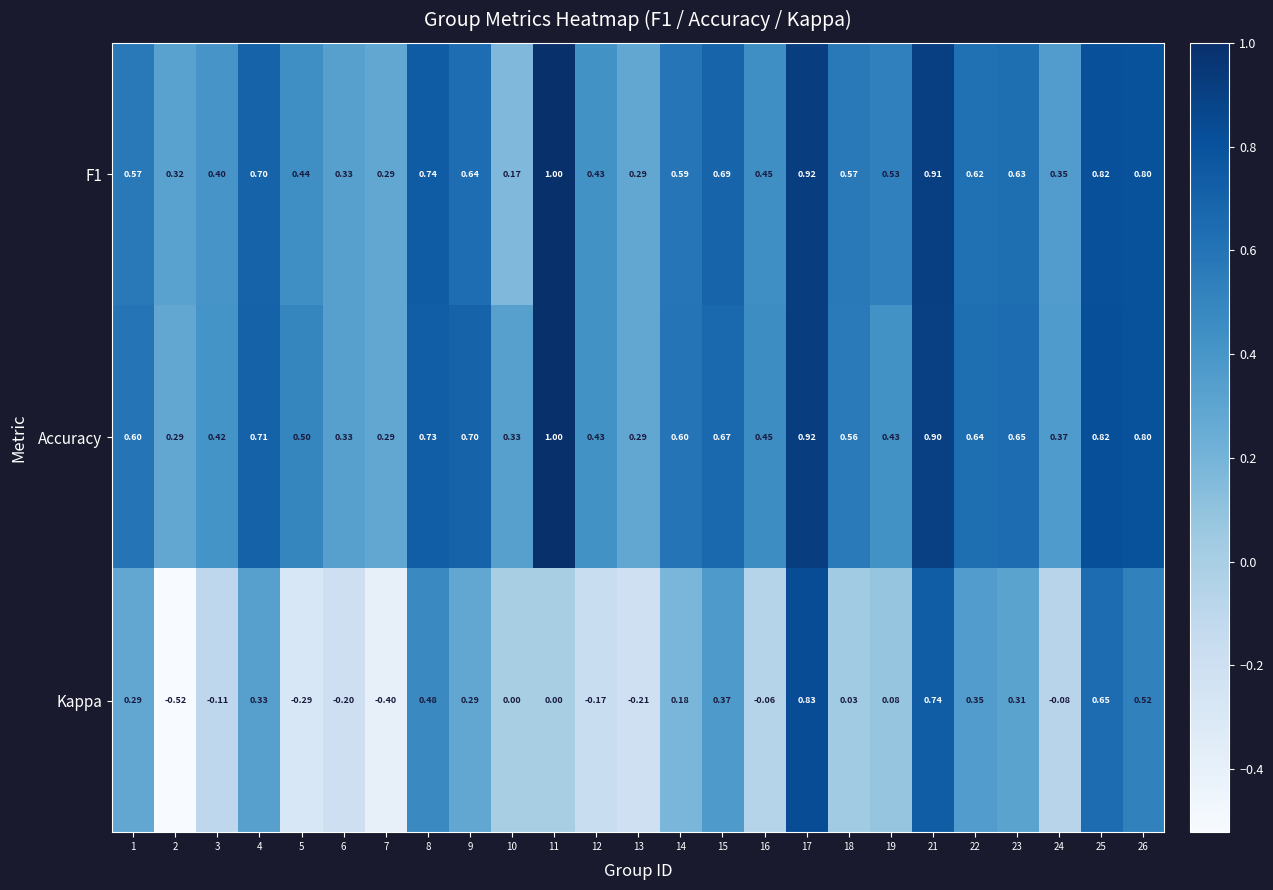

Which series has the largest range (max minus min)?

Kappa